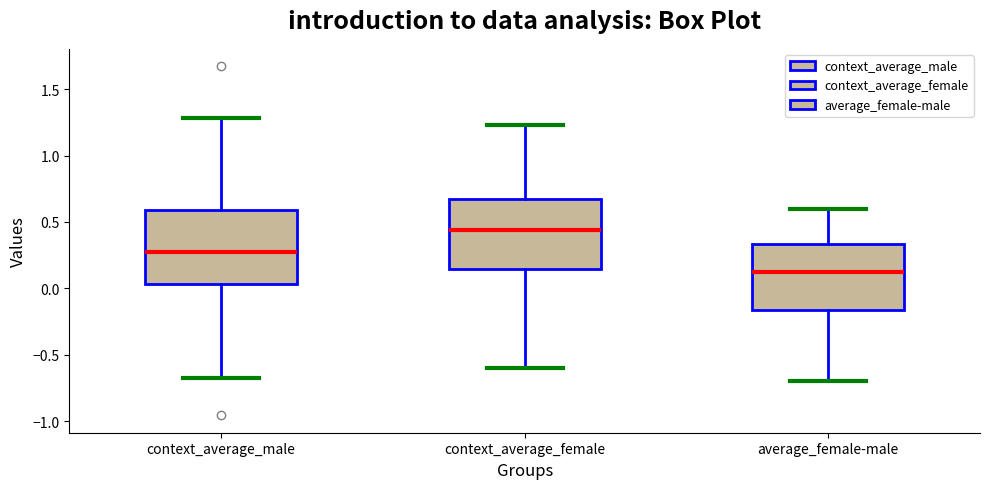

Where is the upper edge of the box for average_female-male on the y-axis? The values are not printed on the chart, so give them approximately, as read against the axis.

0.35